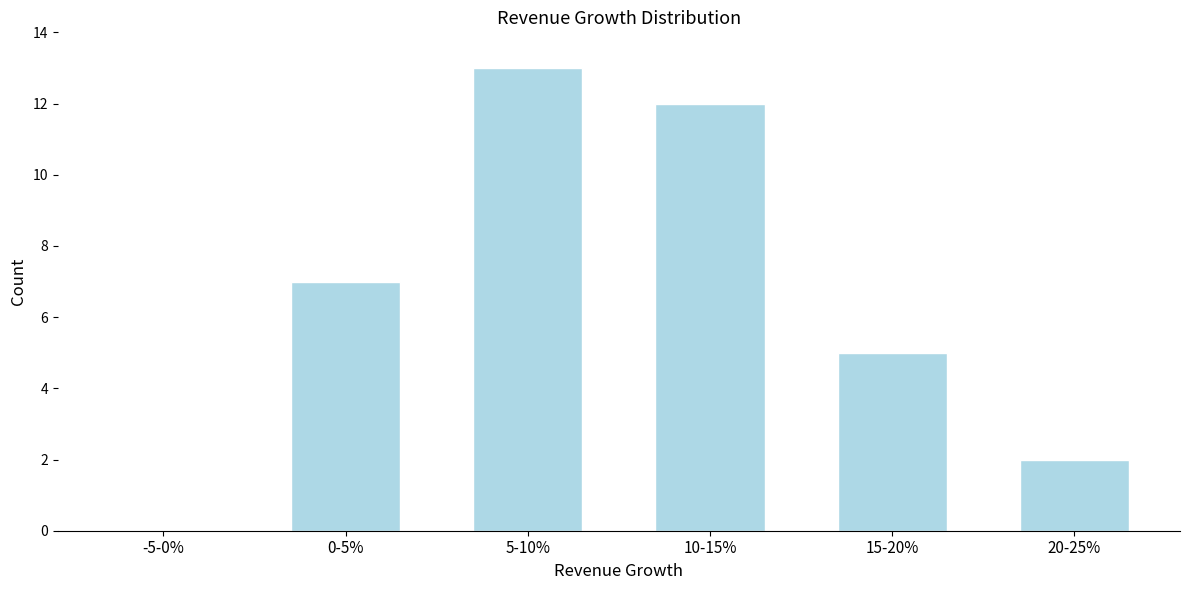

Reading right to left, transcribe all the data shown in this chart.

20-25%=2	15-20%=5	10-15%=12	5-10%=13	0-5%=7	-5-0%=0